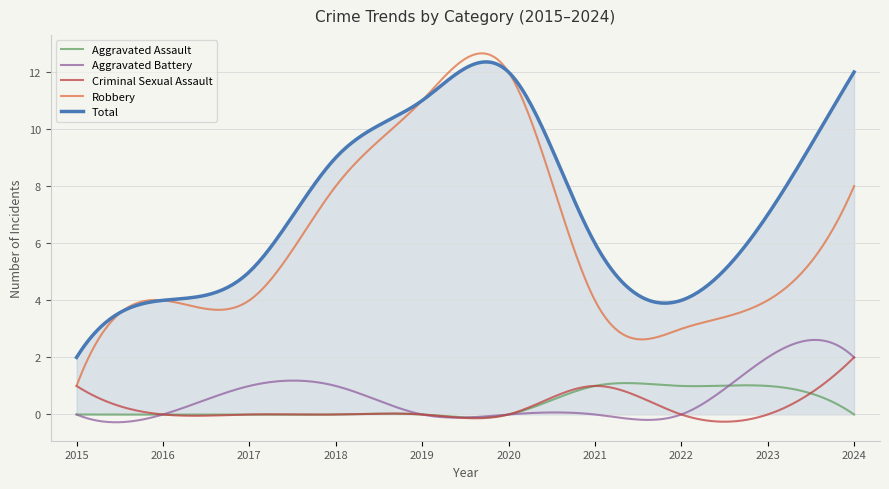

What are all the series names shown in the legend?

Aggravated Assault, Aggravated Battery, Criminal Sexual Assault, Robbery, Total